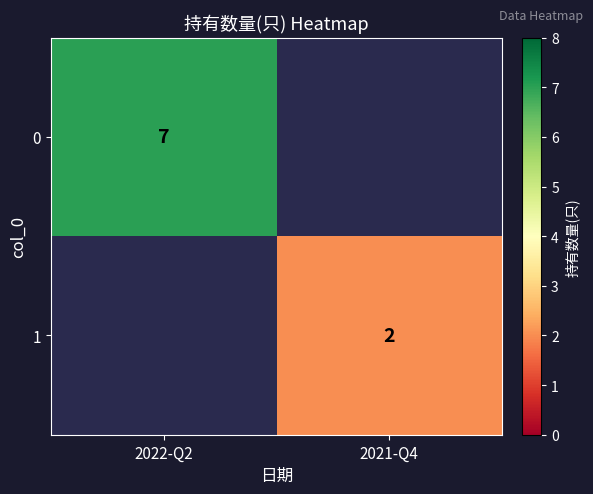

True or false: 1 has a value of 1 at 2021-Q4.

False